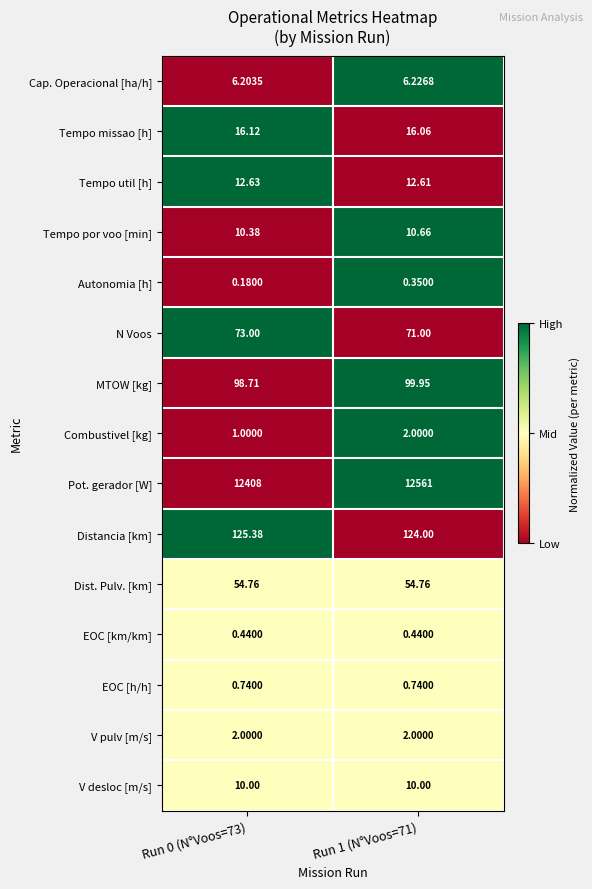

At how many categories does at least one series exceed 0?

2